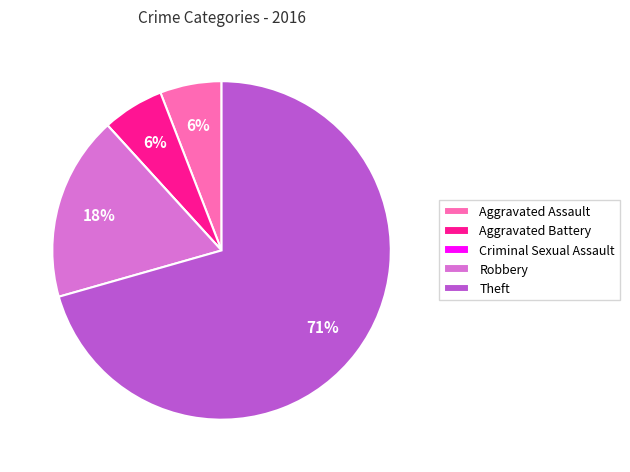

What is the ratio of the value at Aggravated Battery to the value at Robbery?

0.3